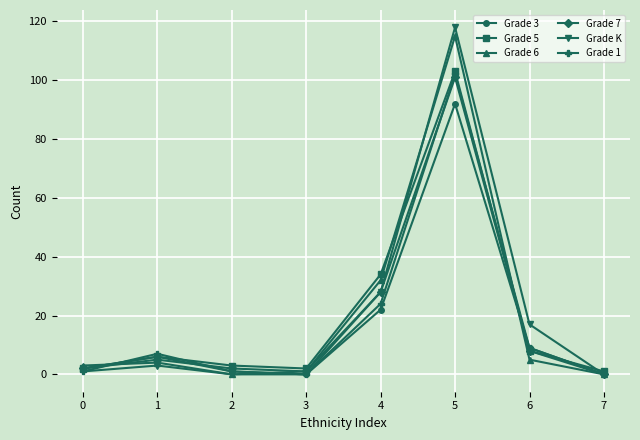

How many data points in Grade 7 are less than 5?

4